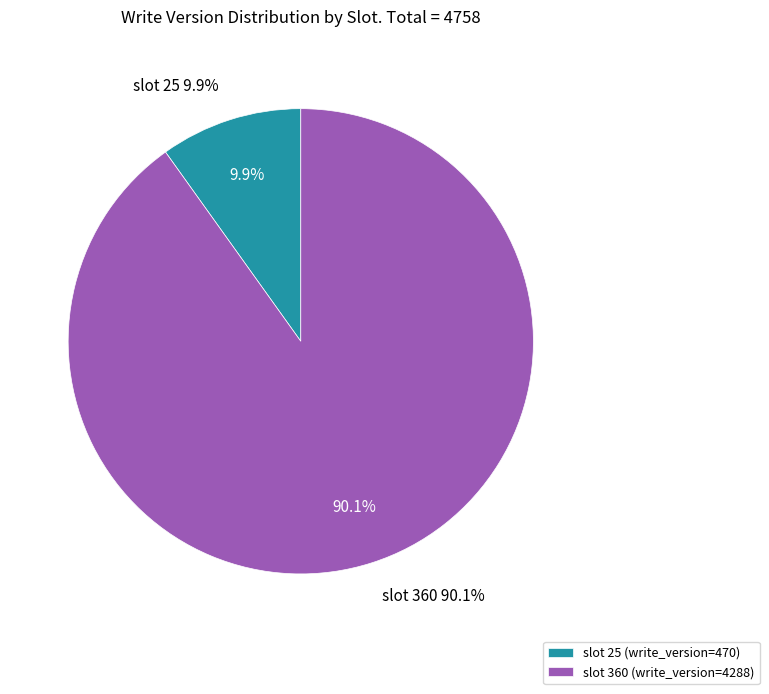

To the nearest percent, what is the average slice percentage?

50%